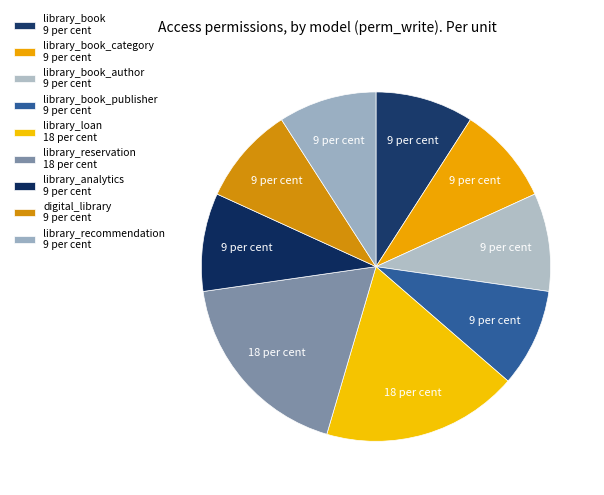

Rank the categories by value from lowest to highest.

model_library_book, model_library_book_category, model_library_book_author, model_library_book_publisher, model_library_analytics, model_digital_library, model_library_recommendation, model_library_loan, model_library_reservation